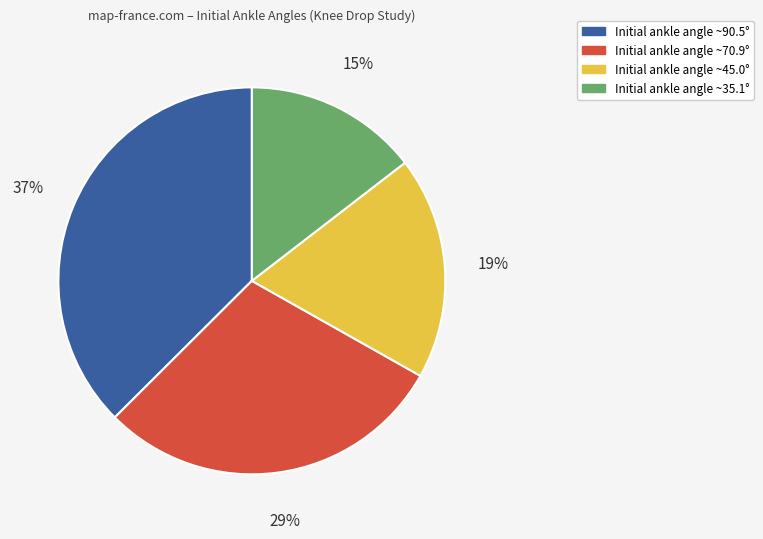

Is there any slice that represents more than half of the pie?

No